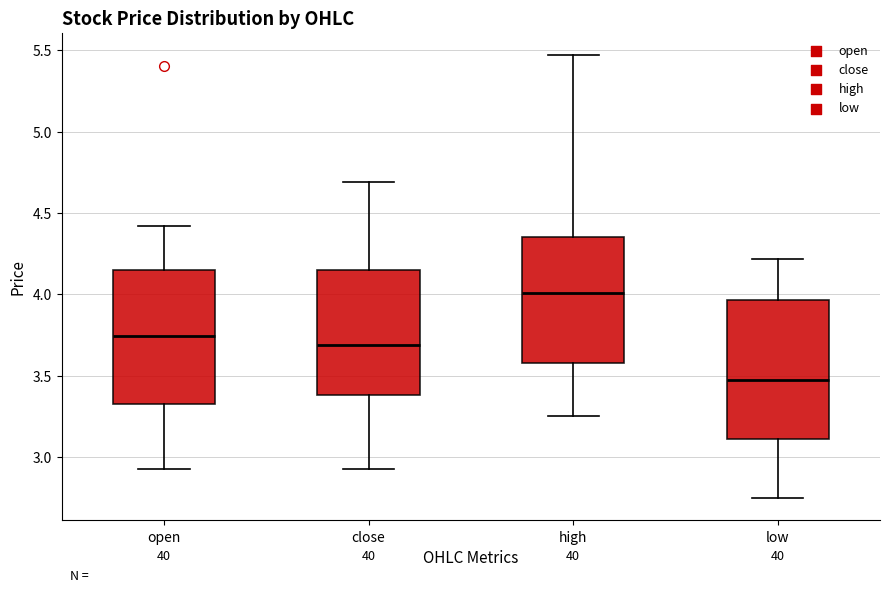

Reading left to right, read every box against the y-axis: the position of its median line, the range the box covers, and the ends of its whiskers. The values are not printed on the chart, so give them approximately, as read against the axis.

open: median 3.75, box 3.35 to 4.15, whiskers 2.95 to 4.40
close: median 3.70, box 3.40 to 4.15, whiskers 2.95 to 4.70
high: median 4.00, box 3.60 to 4.35, whiskers 3.25 to 5.45
low: median 3.50, box 3.10 to 3.95, whiskers 2.75 to 4.20